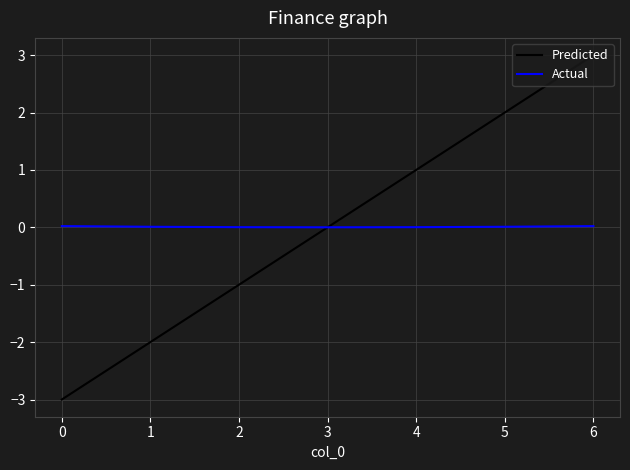

True or false: Predicted has a value of -2.9 at 3.

False